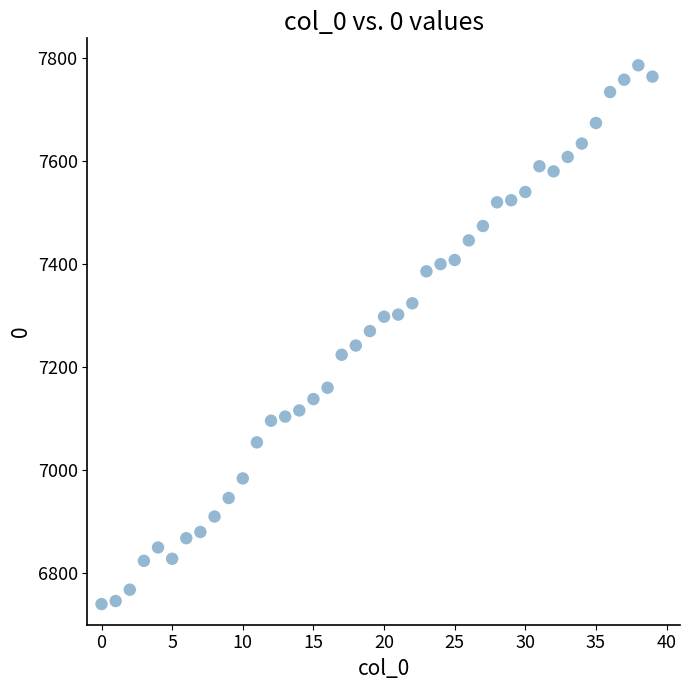

What is the range of Y values (max minus min)?

1046